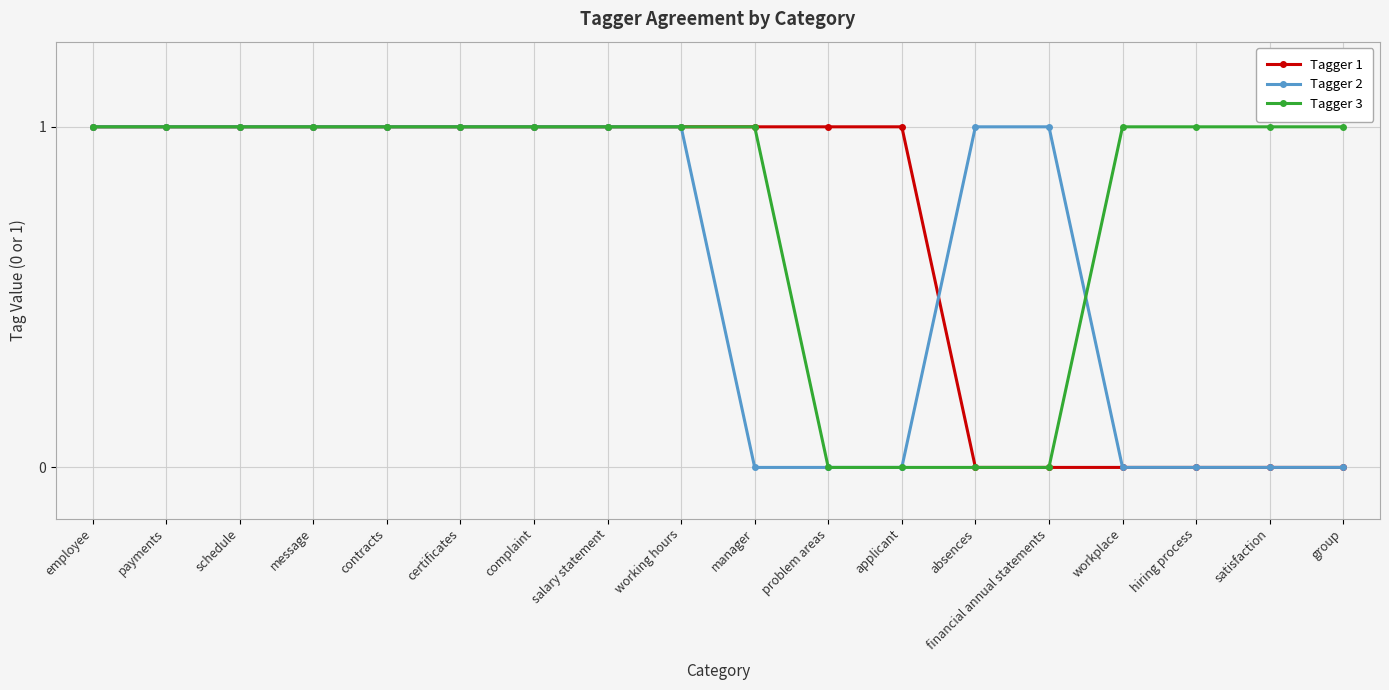

What value does the Tagger 3 series have at schedule?

1